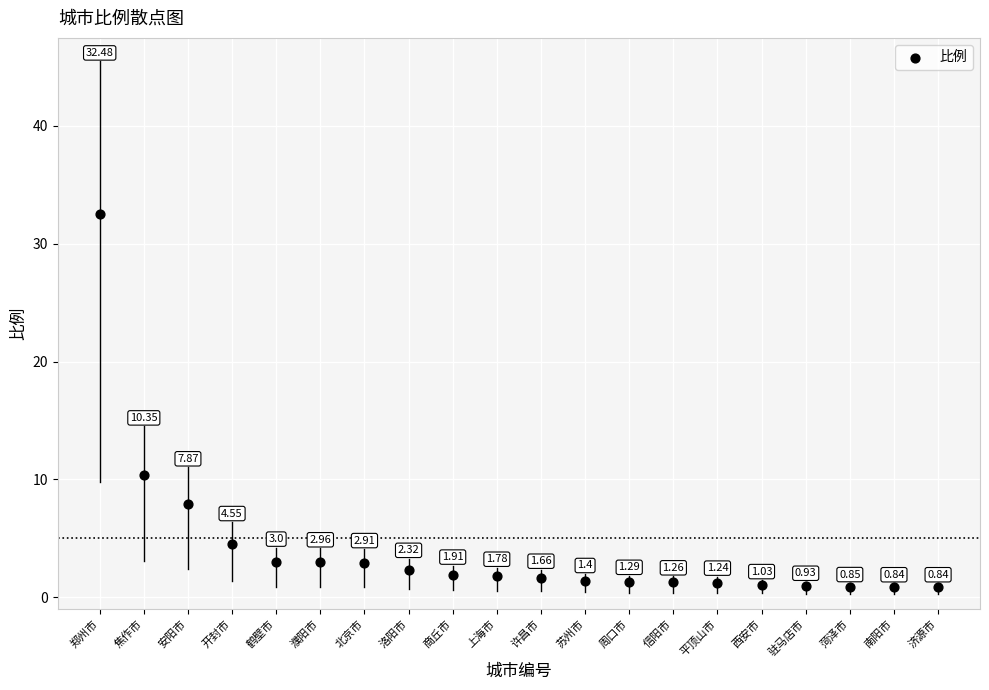

What is the range of Y values (max minus min)?

31.6